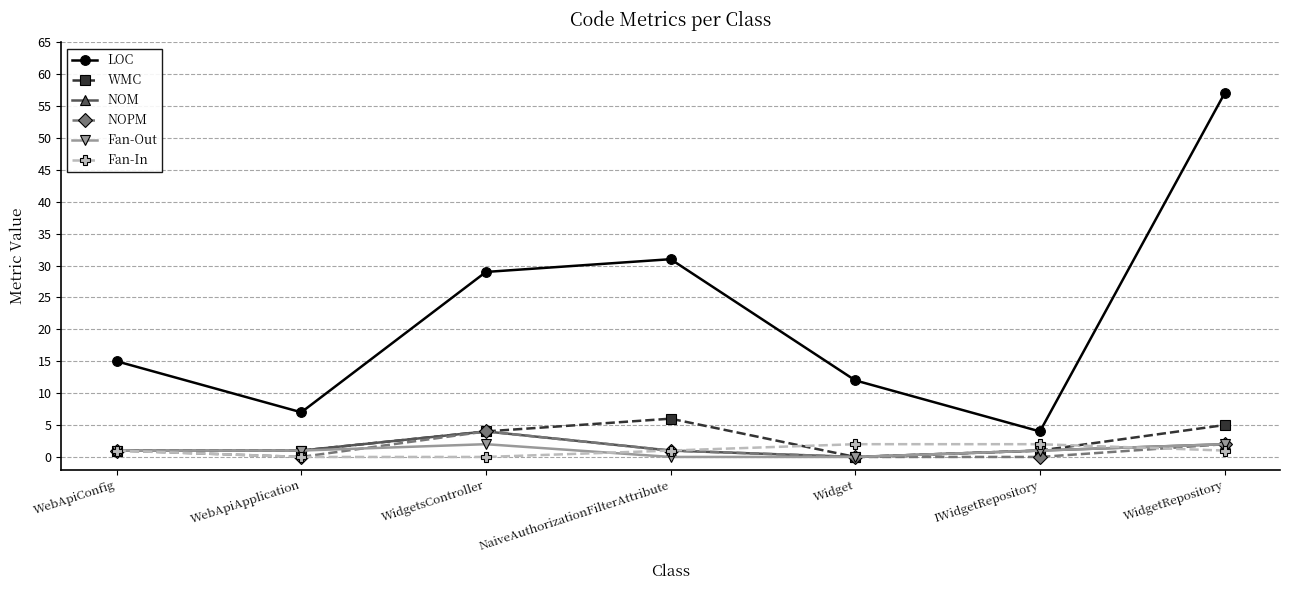

The value of NOPM at Widget is 0. True or false?

True